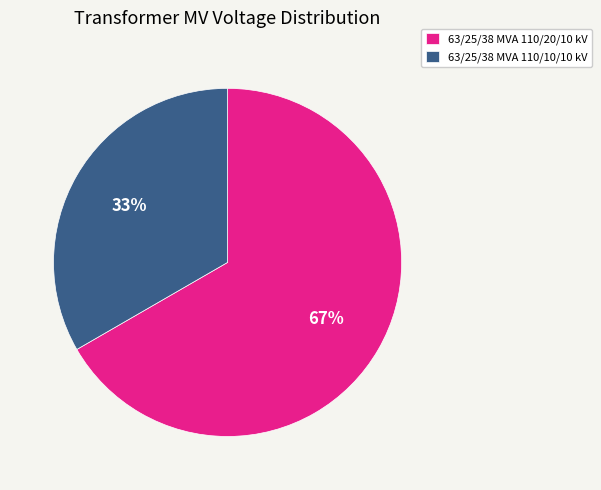

Which category accounts for the majority?

63/25/38 MVA 110/20/10 kV